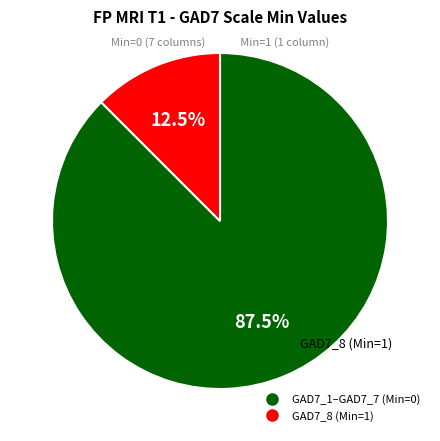

Is there any slice that represents more than half of the pie?

Yes